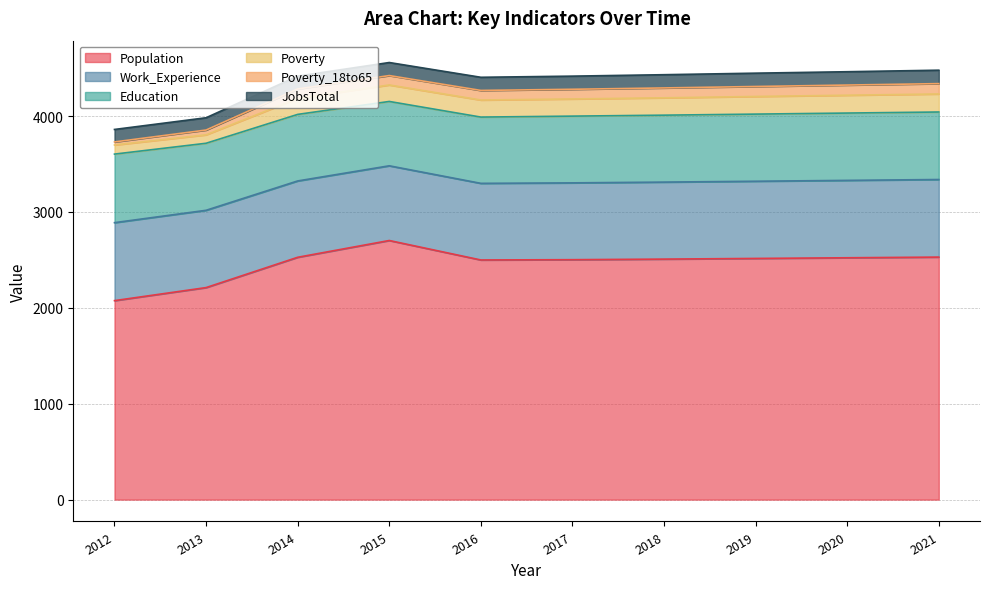

The Population series shows 2075 at 2012. True or false?

True